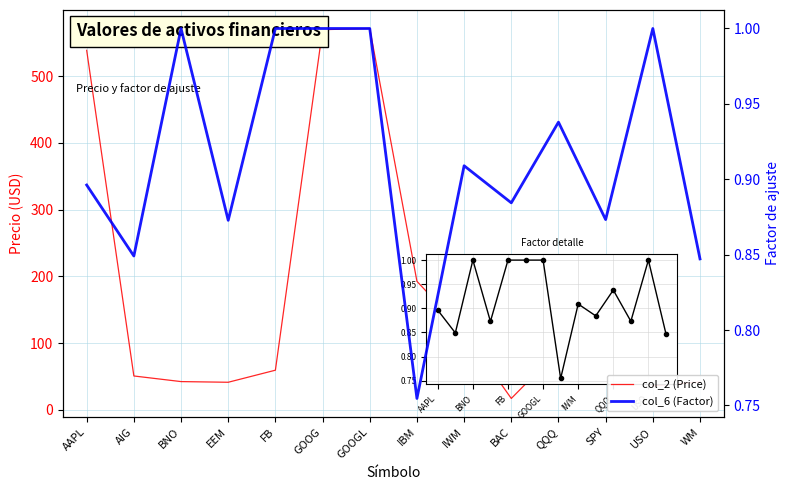

True or false: col_2 (Price) has more than 2 points higher than both neighbors.

False